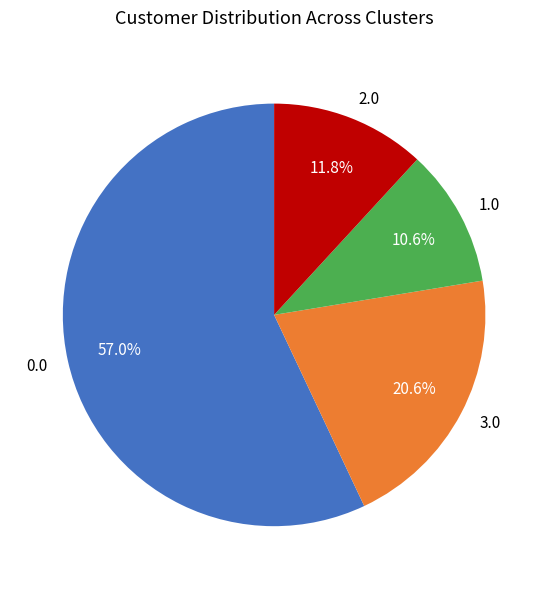

Which has a higher value, 3.0 or 1.0?

3.0